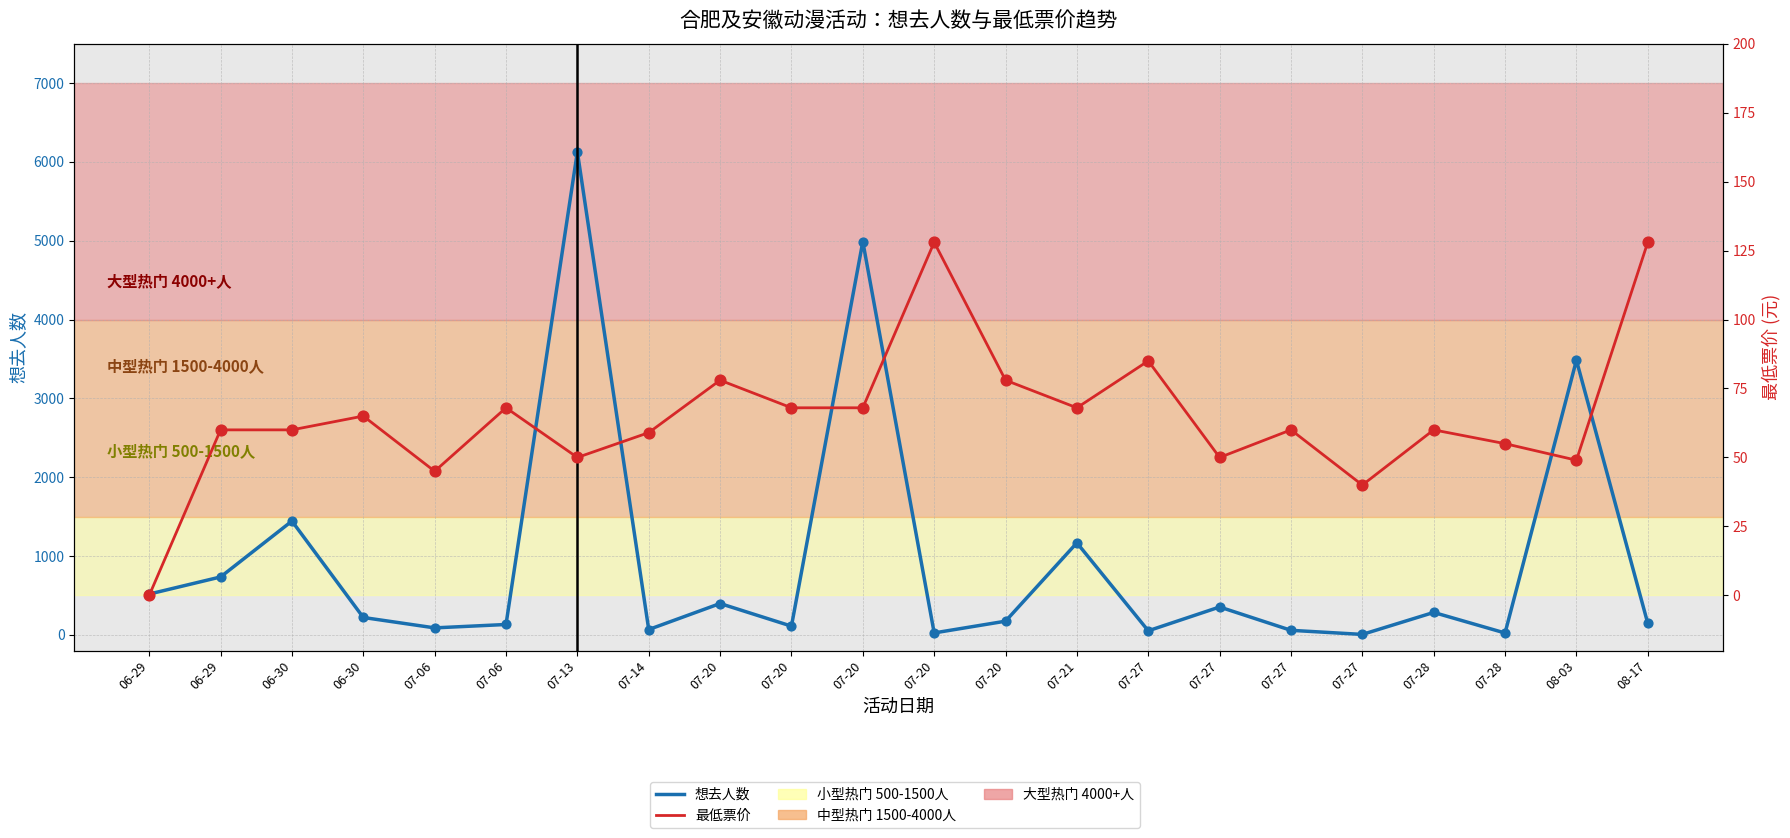

At how many categories does at least one series exceed 2681?

3